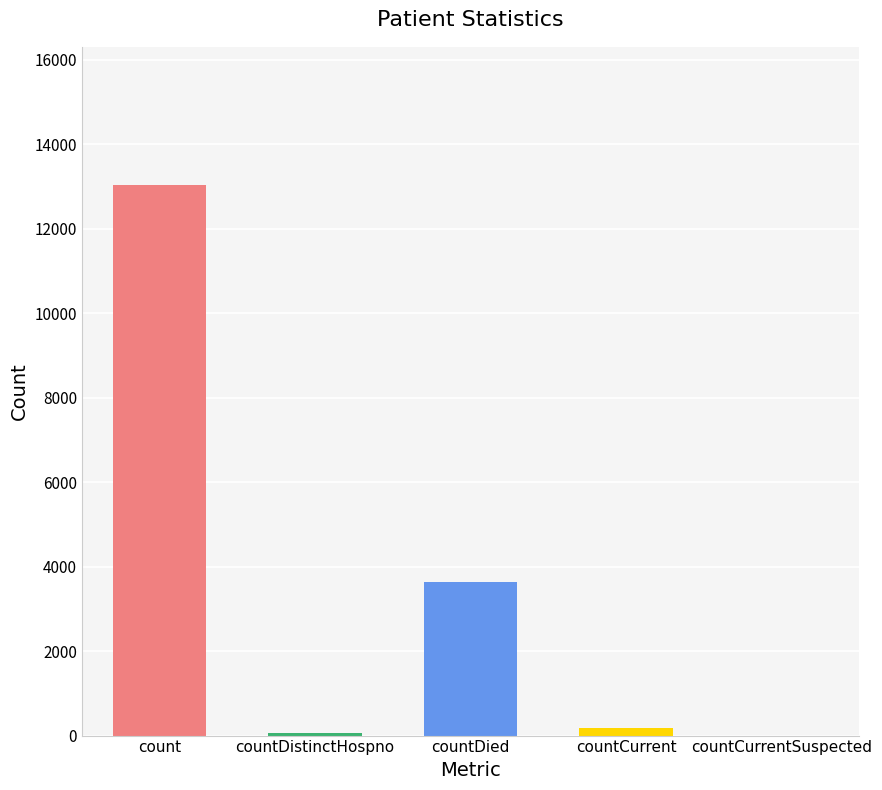

Where does the data first go above 172?

count